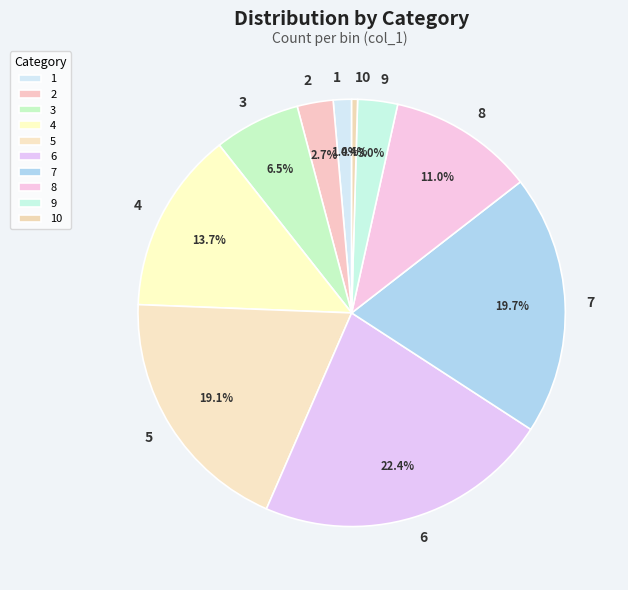

To the nearest percent, what is the difference between the largest and smallest slice percentages?

22%